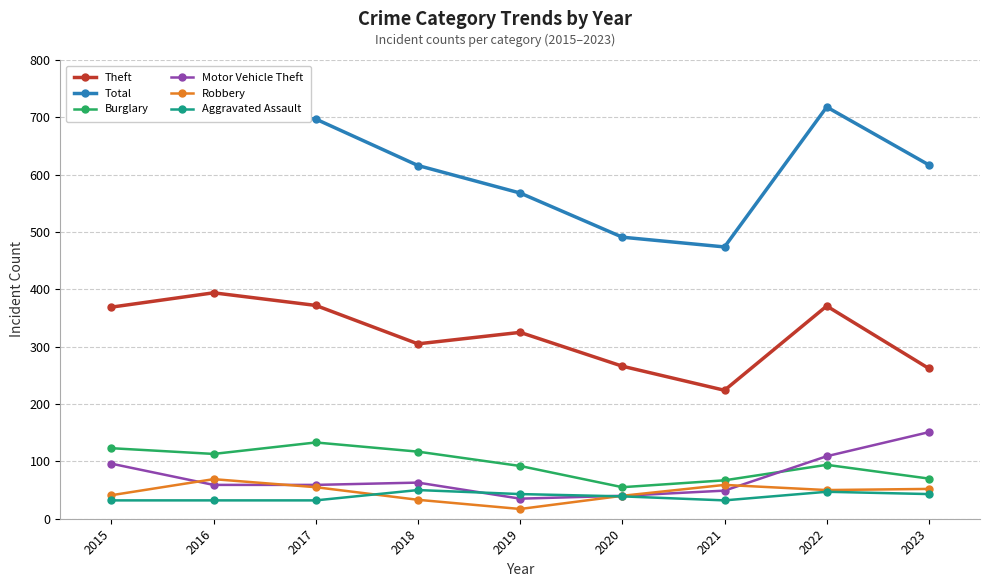

Does the chart have visible grid lines?

Yes